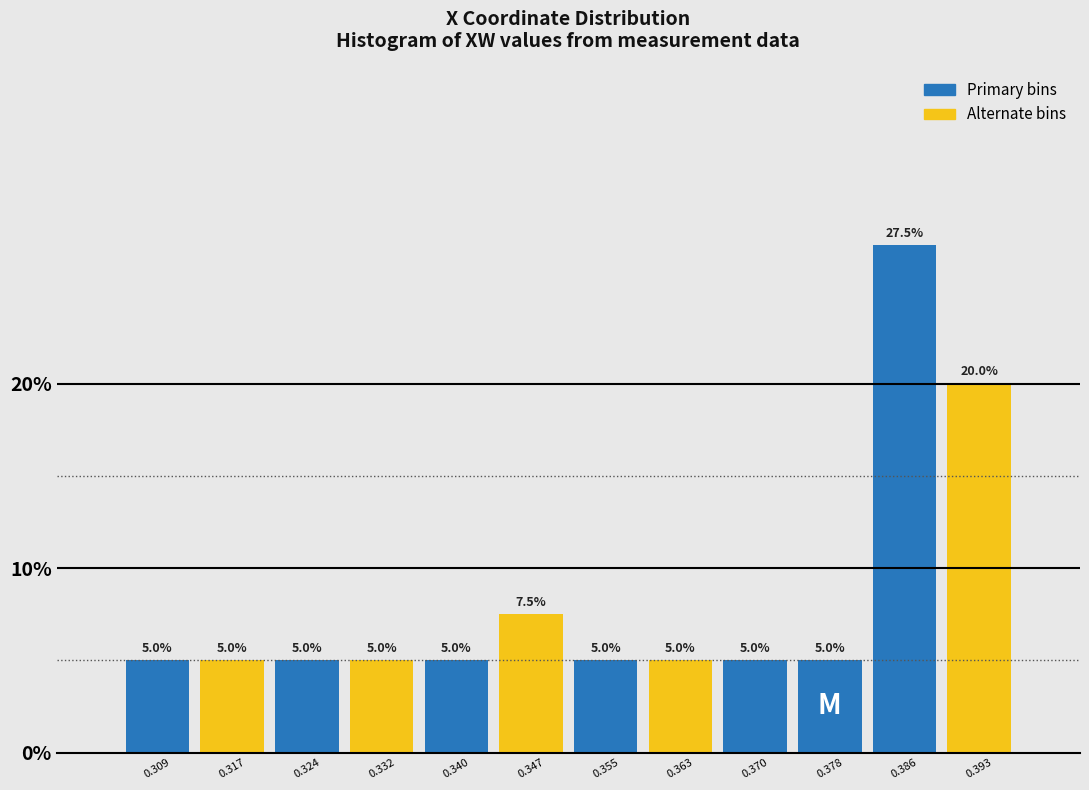

What is the height of the bar covering 0.366 to 0.374 on the x-axis? The bar edges are not printed on the chart, so give them approximately, as read against the axis.

5.0